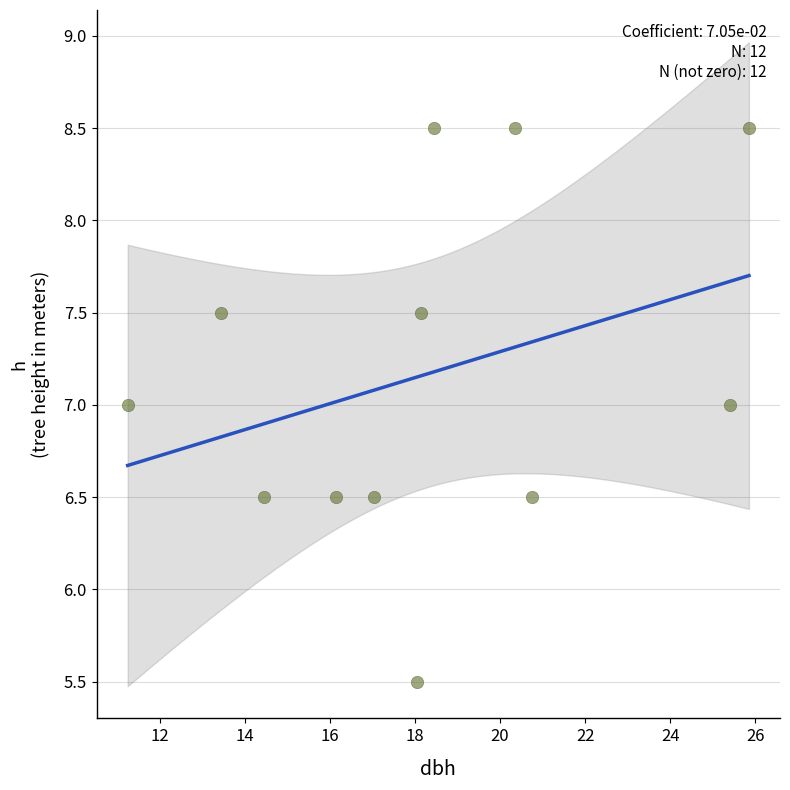

What is the average Y value?

7.2